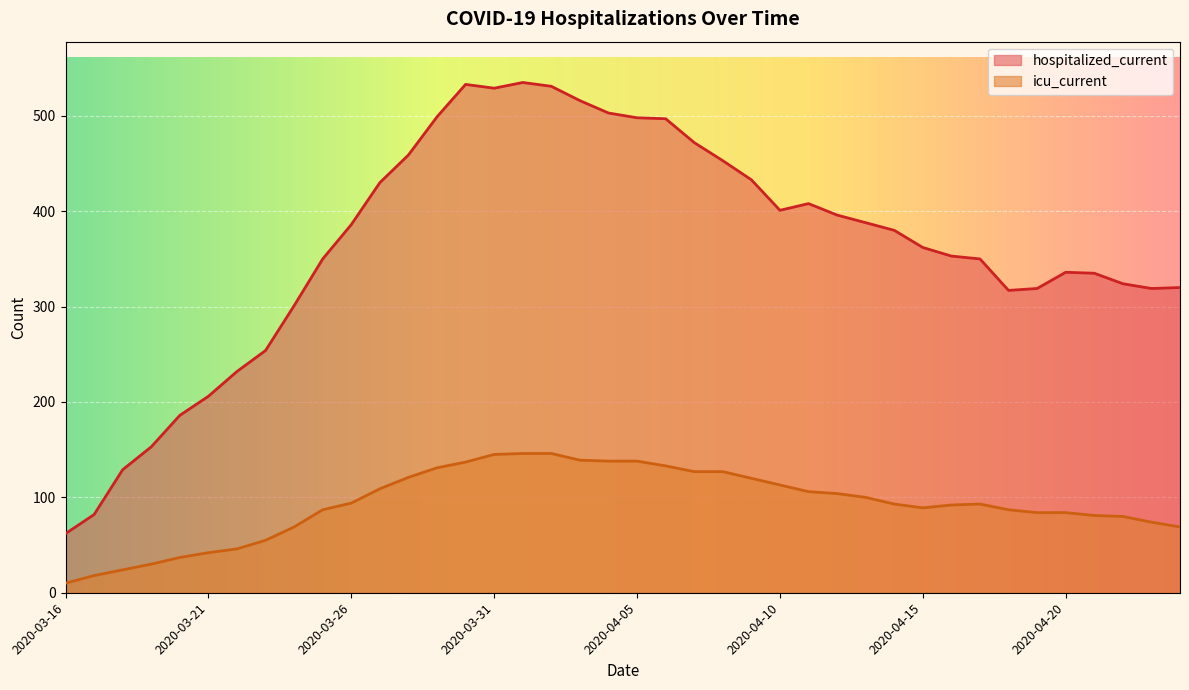

At which category does icu_current reach its first local valley?

2020-04-15